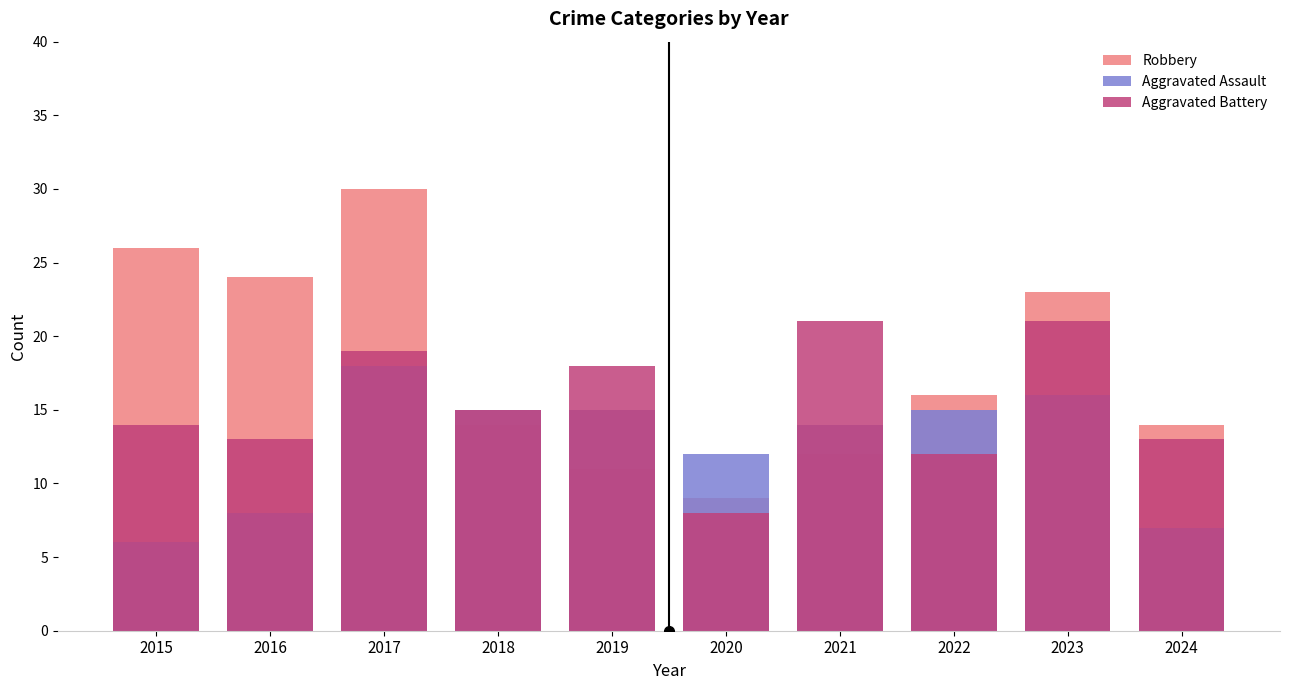

How many values in the Aggravated Assault series are below 15?

5